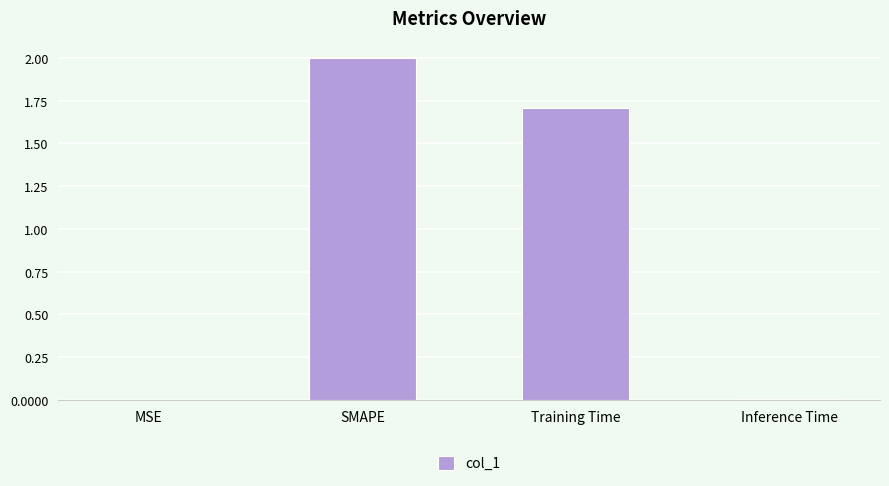

What is the greatest value displayed?

2.0